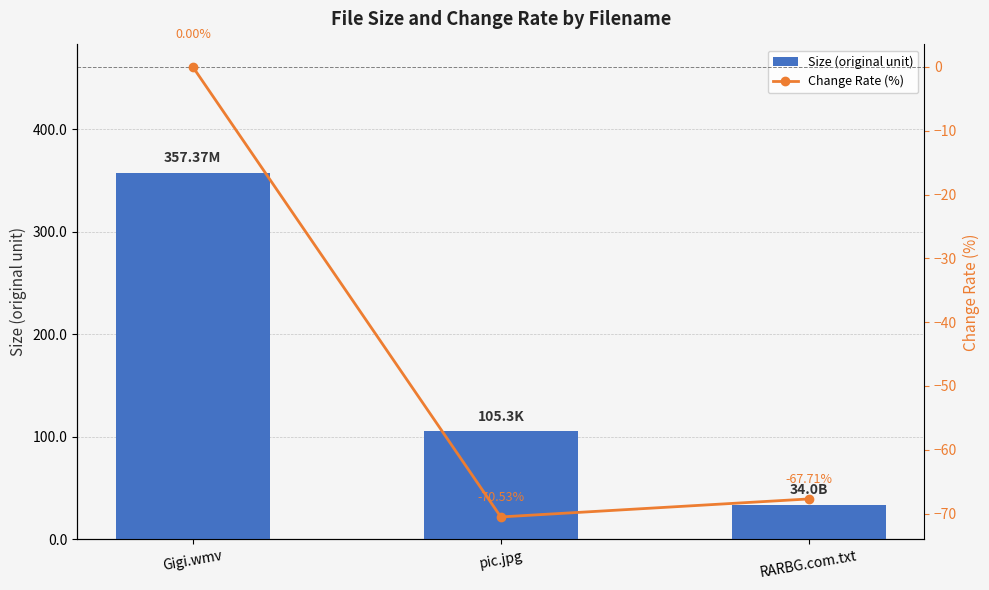

Read the Change Rate (%) value at RARBG.com.txt.

-67.7